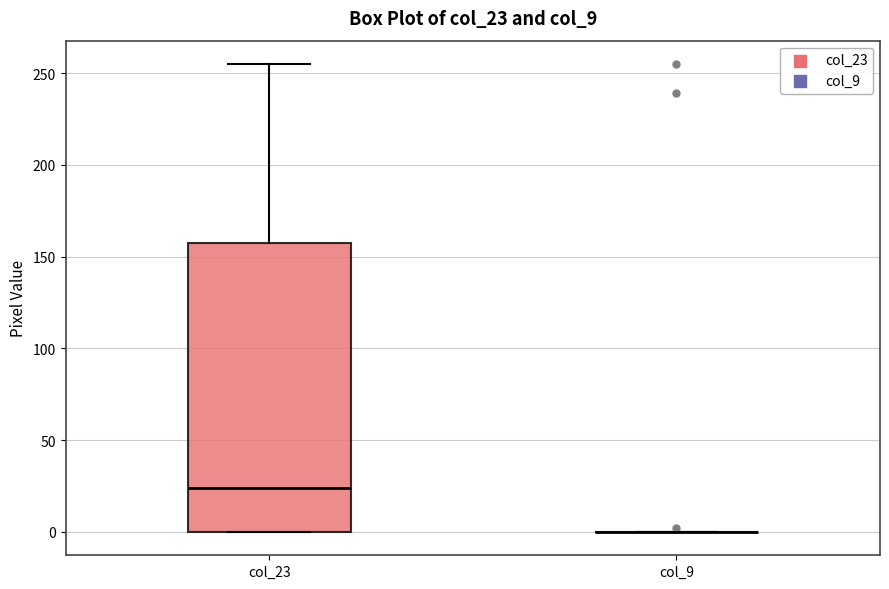

Comparing the boxes themselves (not the whiskers), which one is the tallest?

col_23